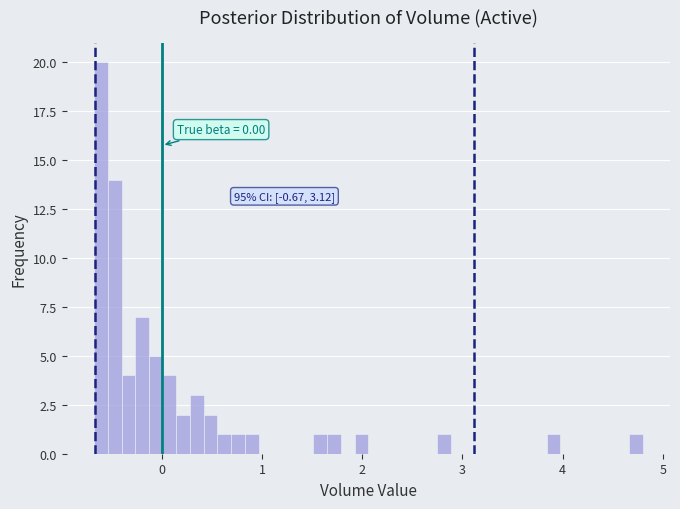

Read against the x-axis, roughly where is the centre of the tallest bar?

-0.6